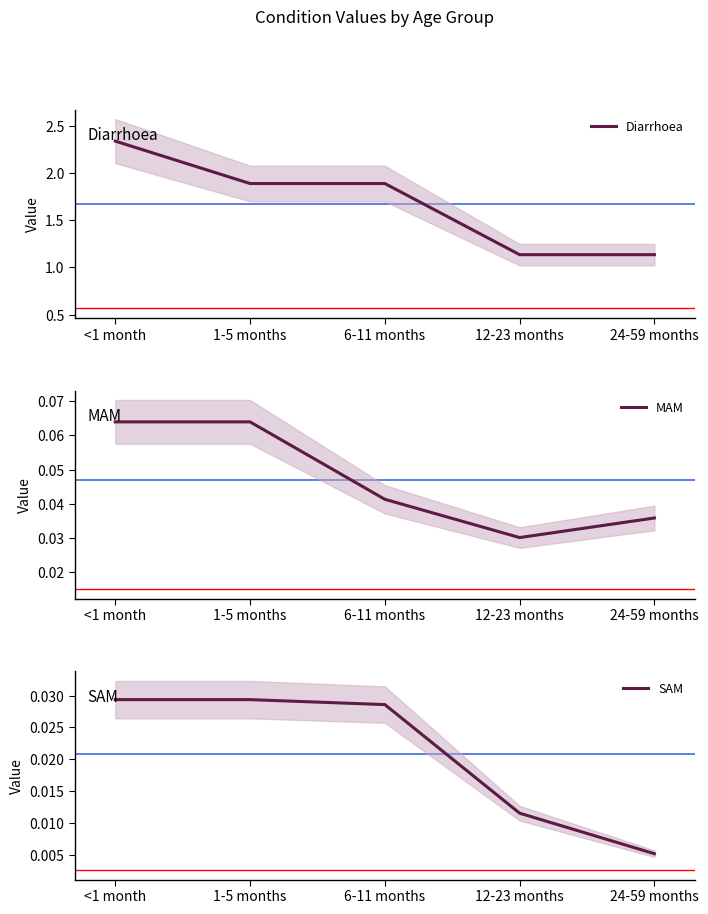

True or false: Diarrhoea has a value of 1.9 at 1-5 months.

True